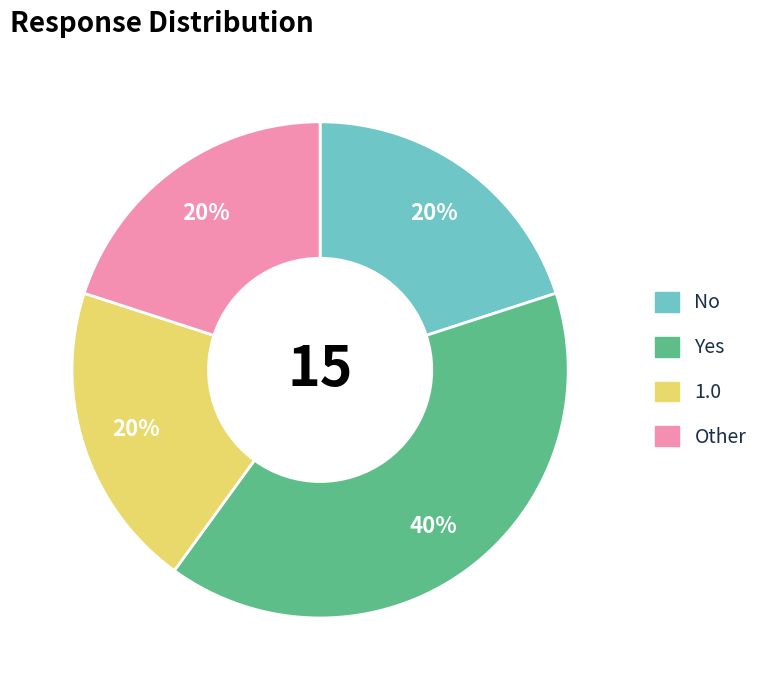

Count the number of slices in the pie.

4